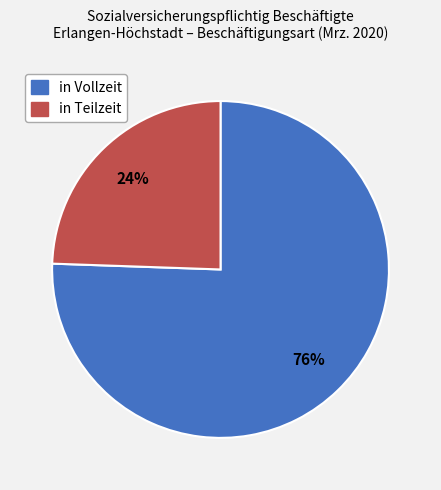

Does in Teilzeit account for over 50% of the chart?

No